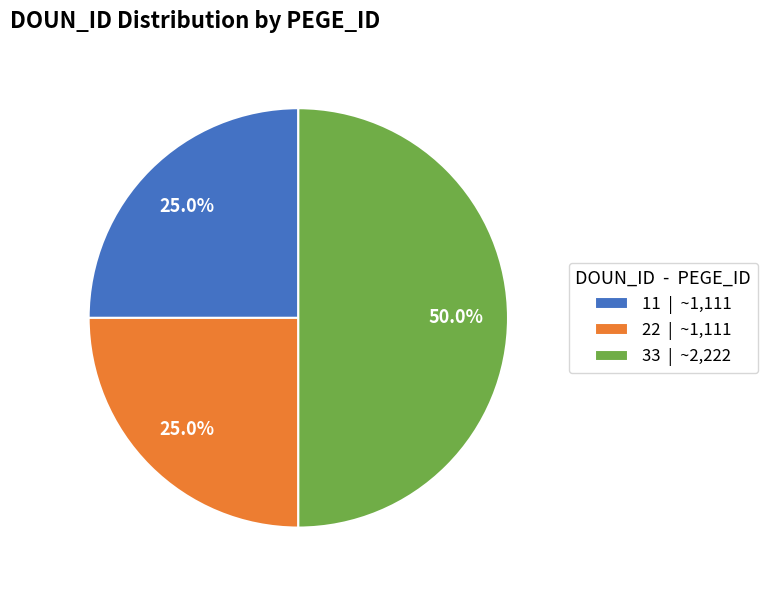

To the nearest percent, what is the difference between the 33 and 22 slice percentages?

25%